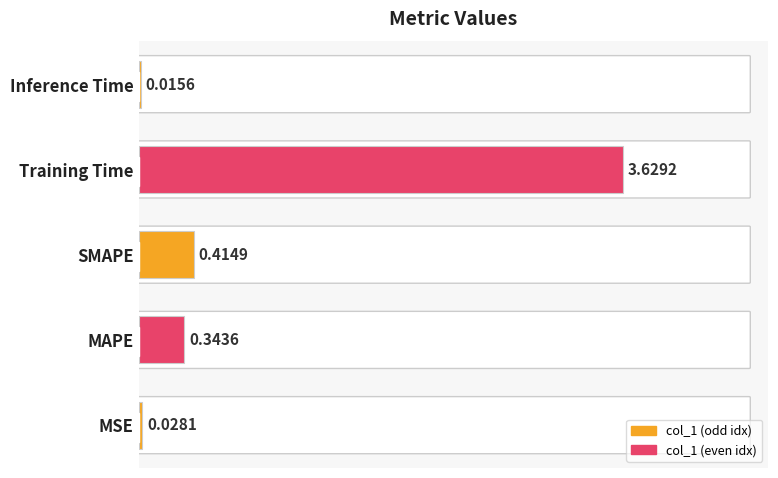

List the labels in order of value, smallest first.

Inference Time, MSE, MAPE, SMAPE, Training Time